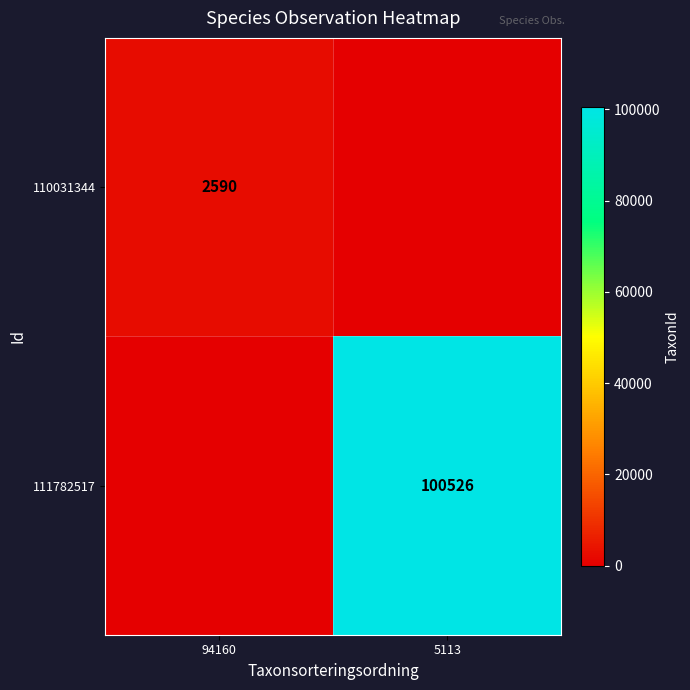

Is the value of 111782517 at 5113 greater than the value of 110031344 at 94160?

Yes